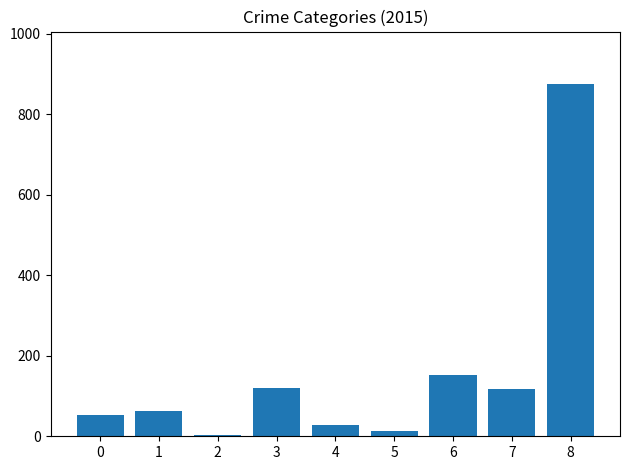

What is the sum of all values?

1425